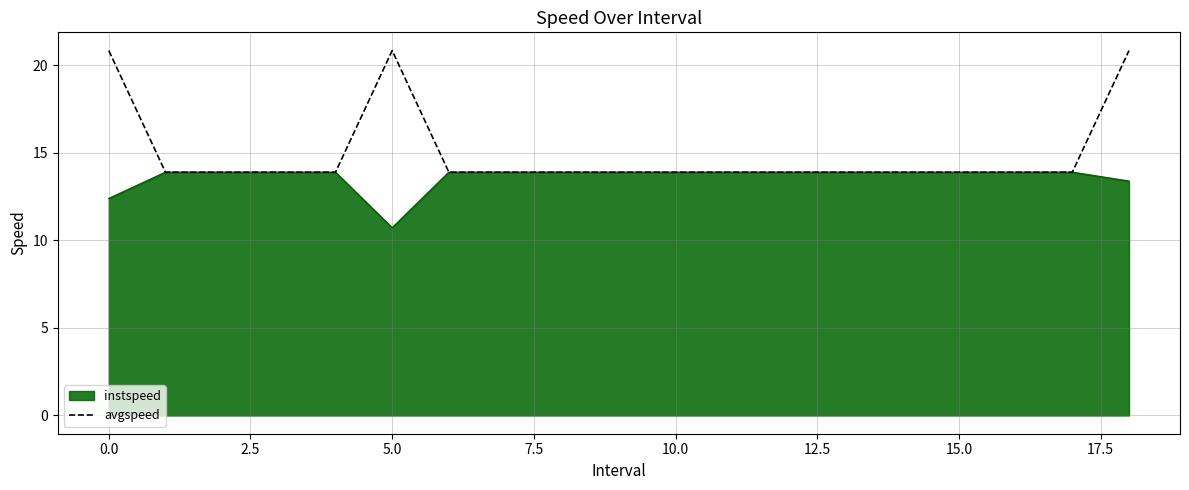

Which series has the largest range (max minus min)?

avgspeed